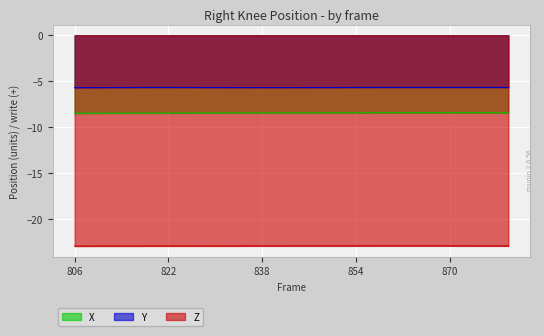

How many data points does each series have?

38